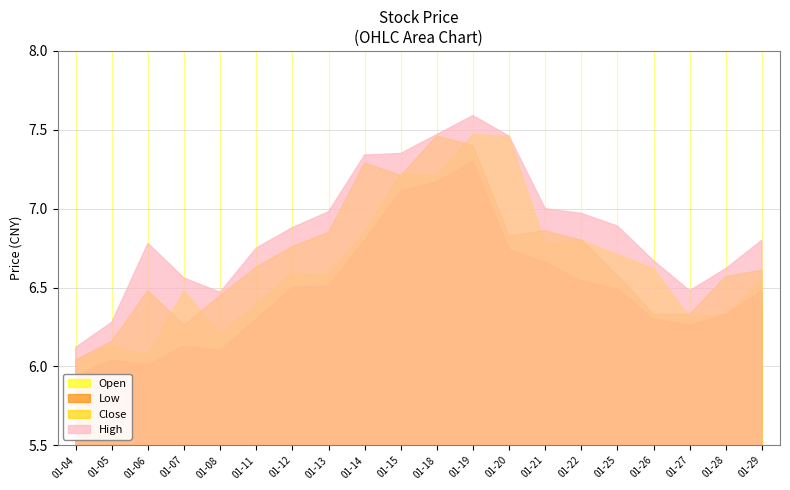

True or false: HIGH and OPEN cross at least once.

False